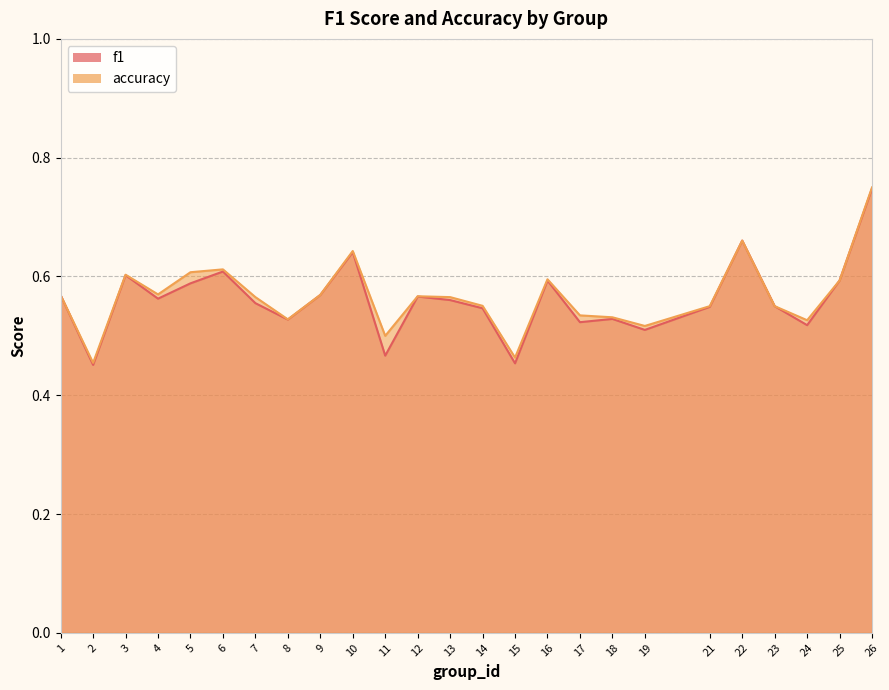

How many distinct data groups are displayed?

2